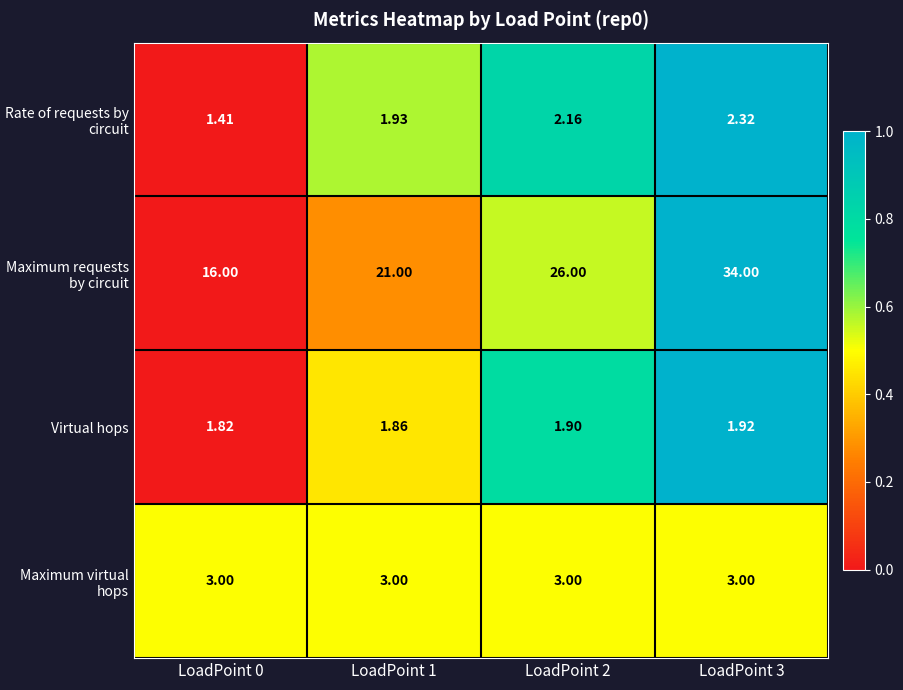

Which series changed the most between LoadPoint 0 and LoadPoint 3?

Maximum requests by circuit